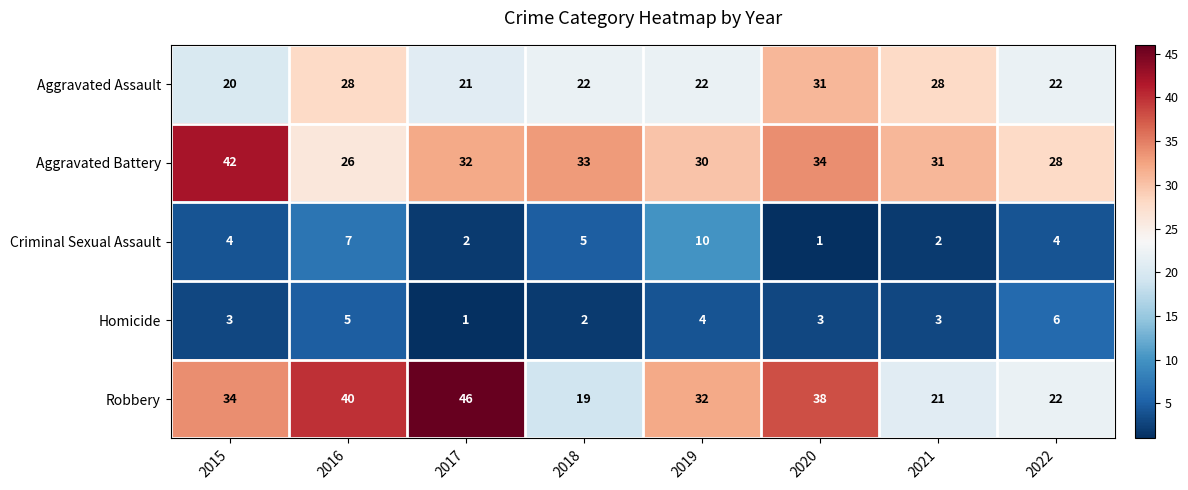

What is the maximum value shown in the chart?

46